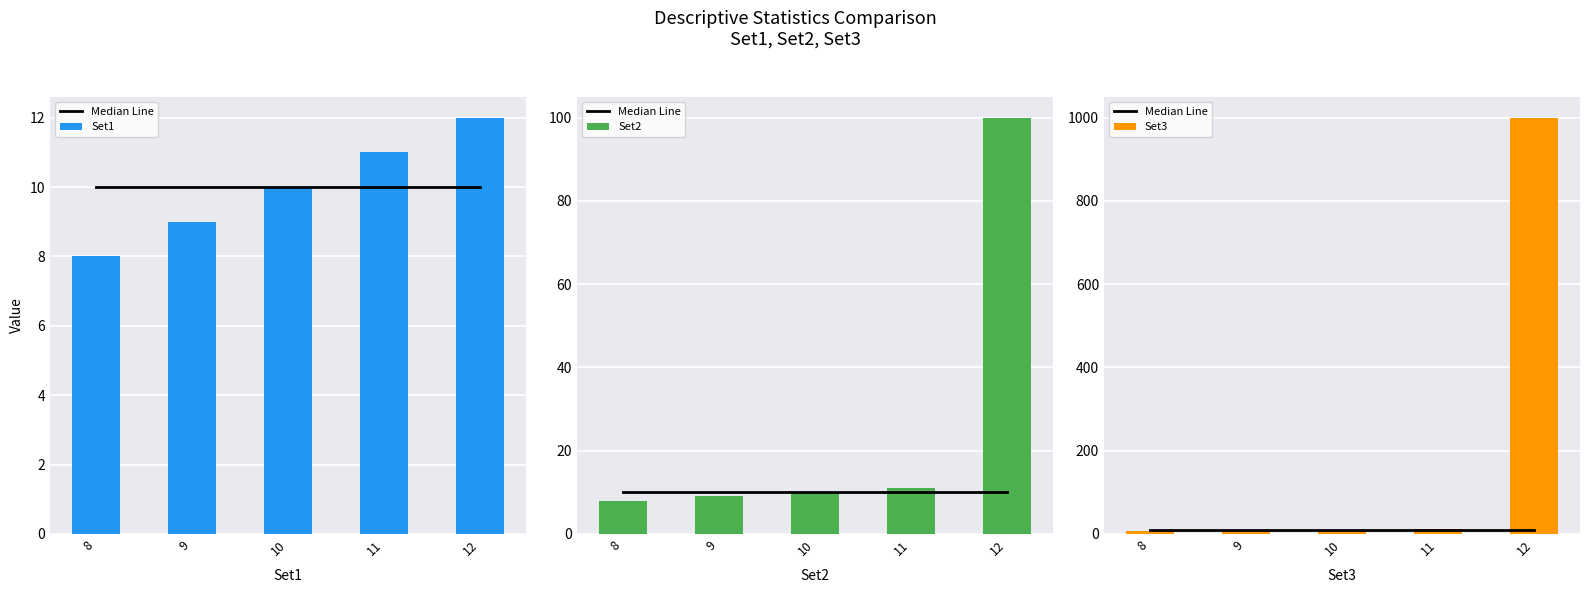

At 9, list the series in order from smallest to largest.

Set1, Set2, Set3, Median Line